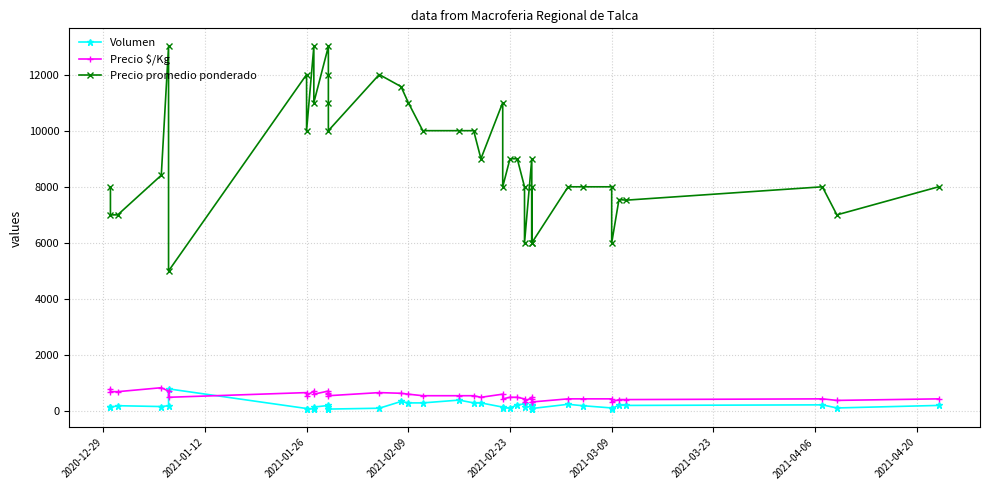

Does the chart have visible grid lines?

Yes